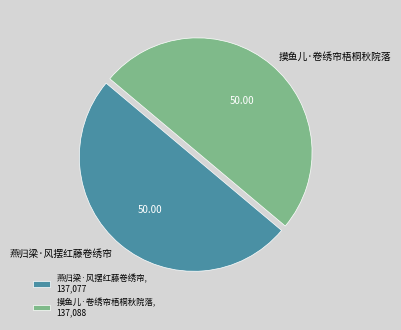

What is the ratio of the value at 燕归梁·风摆红藤卷绣帘 to the value at 摸鱼儿·卷绣帘梧桐秋院落?

1.0